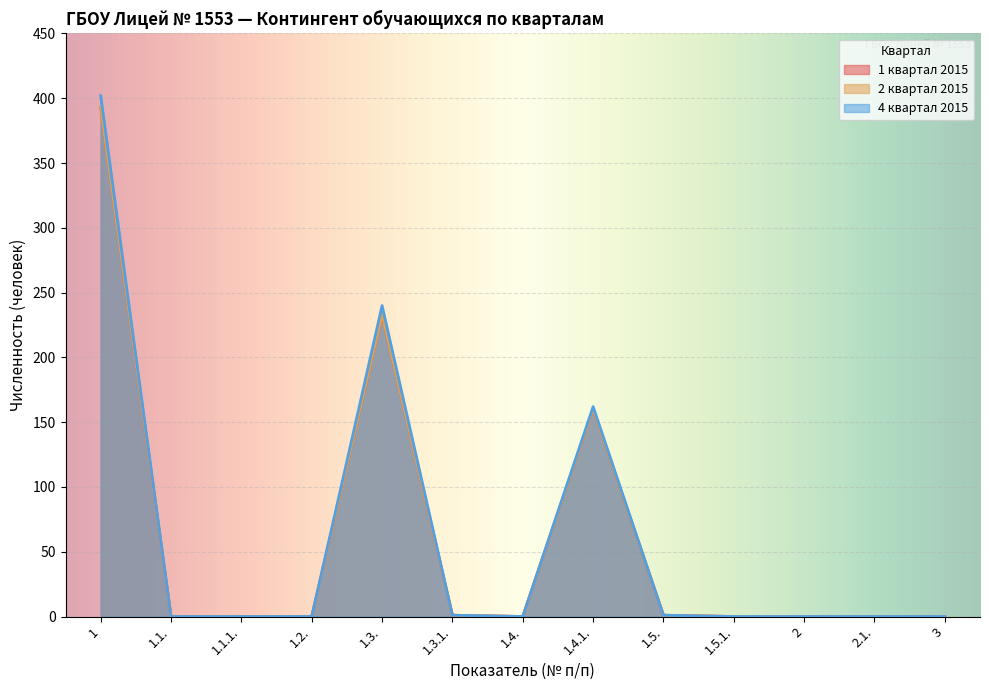

The 4 квартал 2015 series shows 164 at 1.1.. True or false?

False